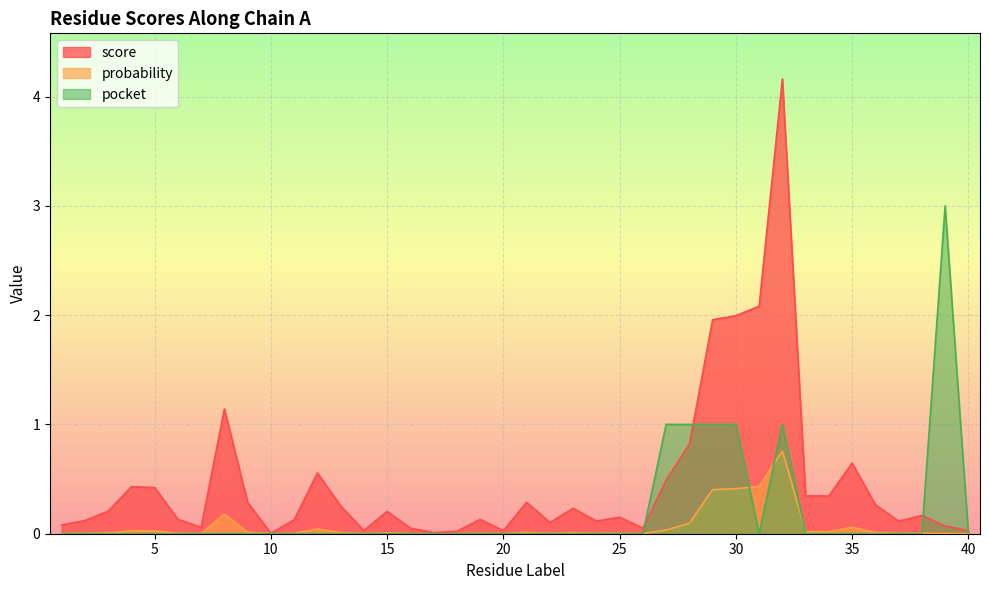

What are all the series names shown in the legend?

score, probability, pocket